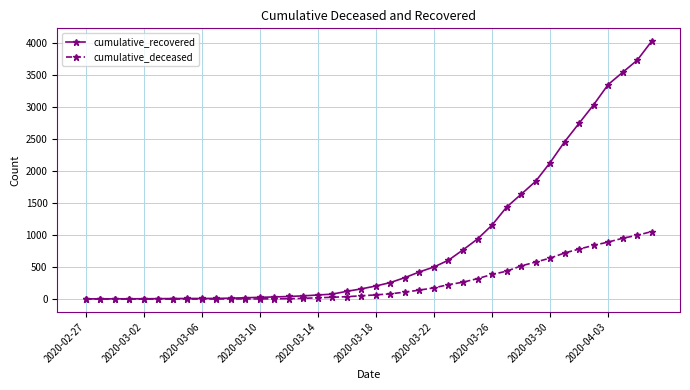

What is the maximum value for cumulative_deceased?

1054